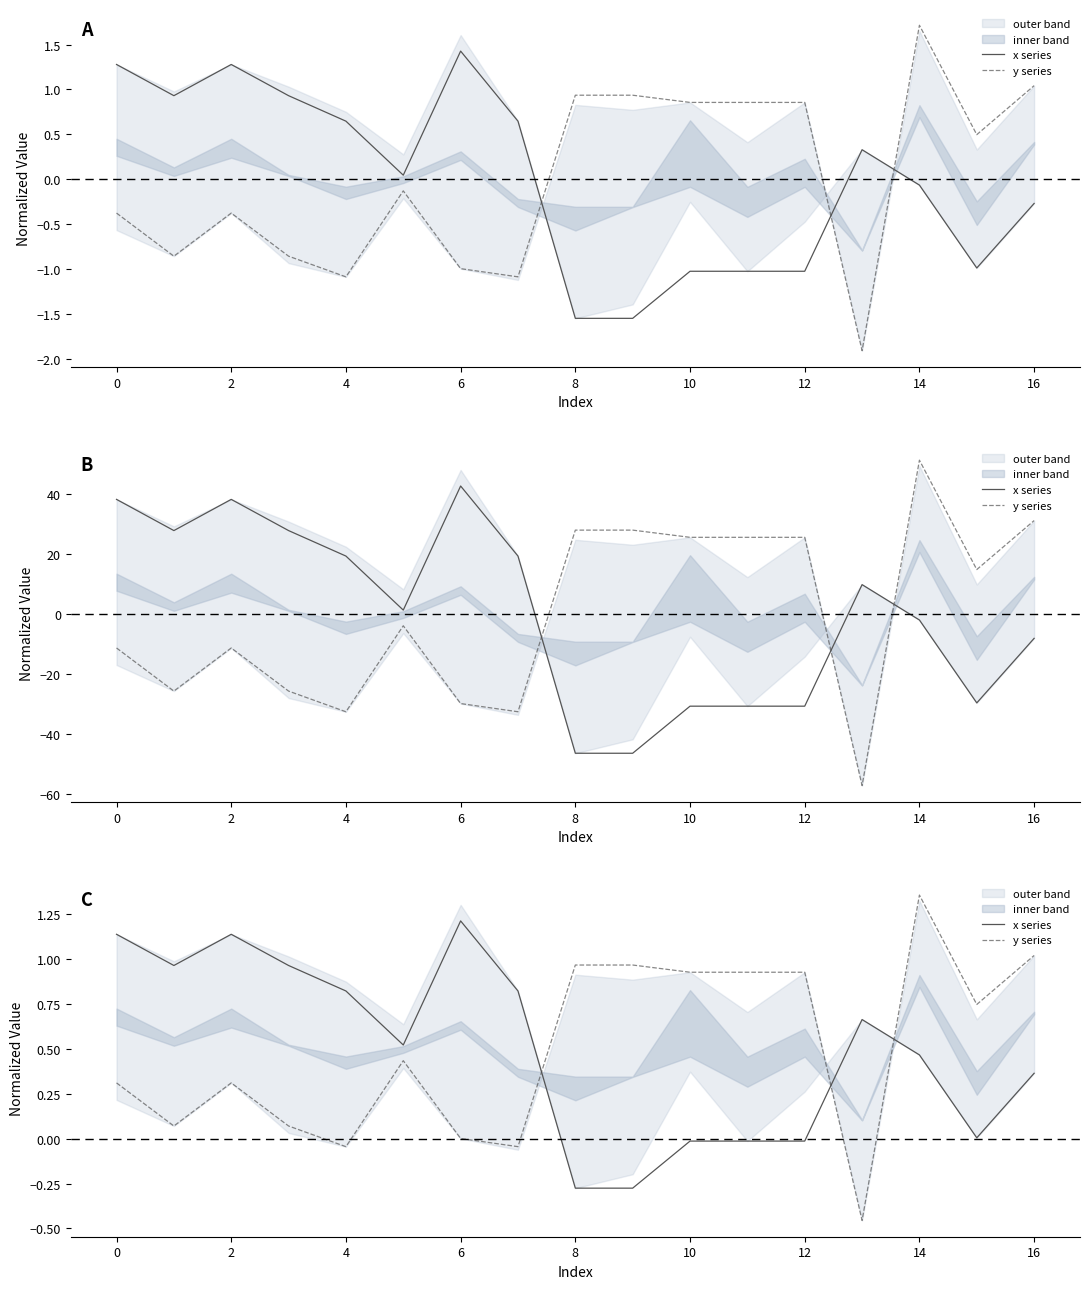

Is the value of x series at 12 greater than the value of y series at 16?

No